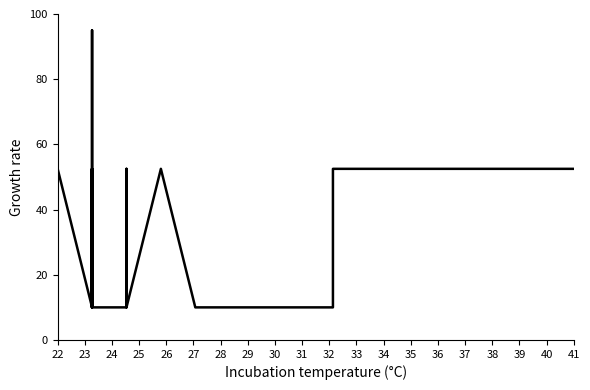

True or false: there are more than 2 points higher than both neighbors.

False